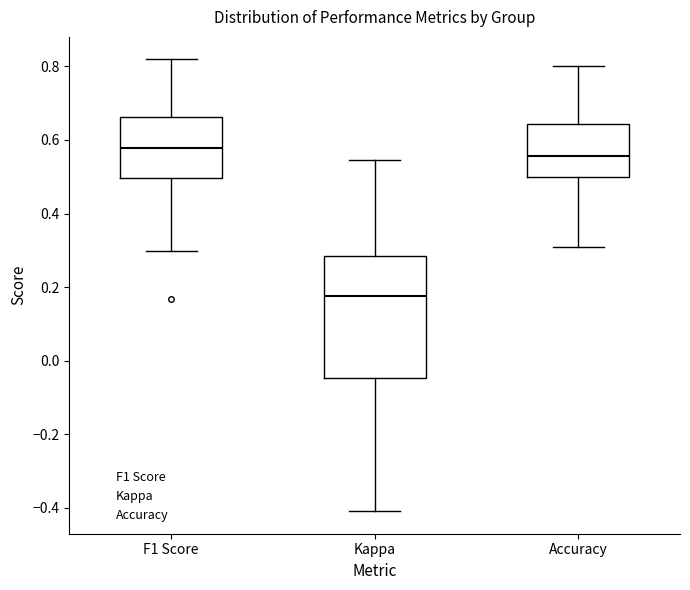

Comparing the boxes themselves (not the whiskers), which one is the tallest?

Kappa